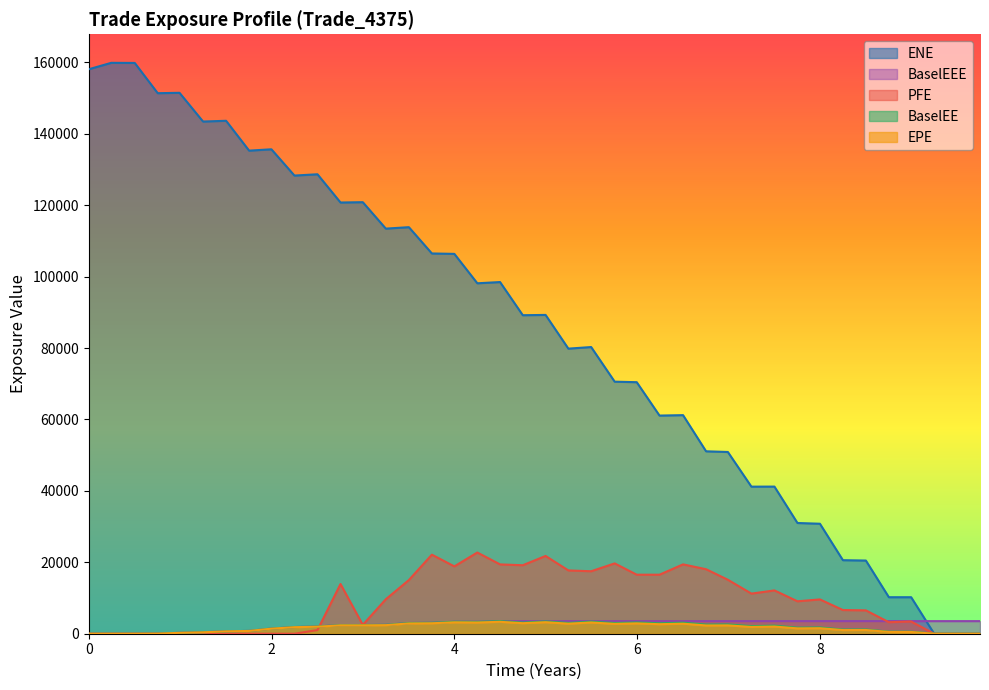

Which series has the largest range (max minus min)?

ENE